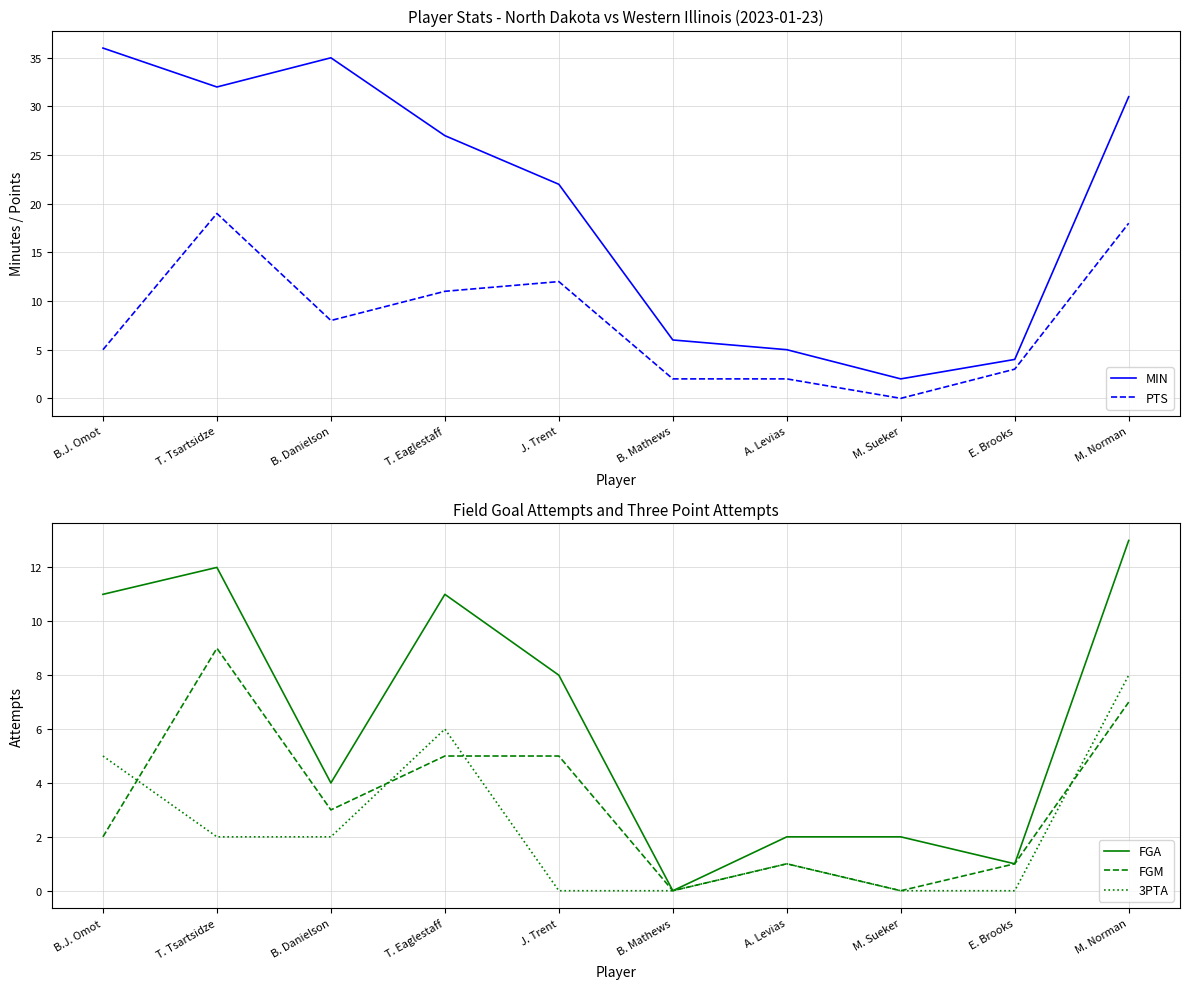

Rank the series at T. Eaglestaff from highest to lowest value.

MIN, PTS, FGA, 3PTA, FGM